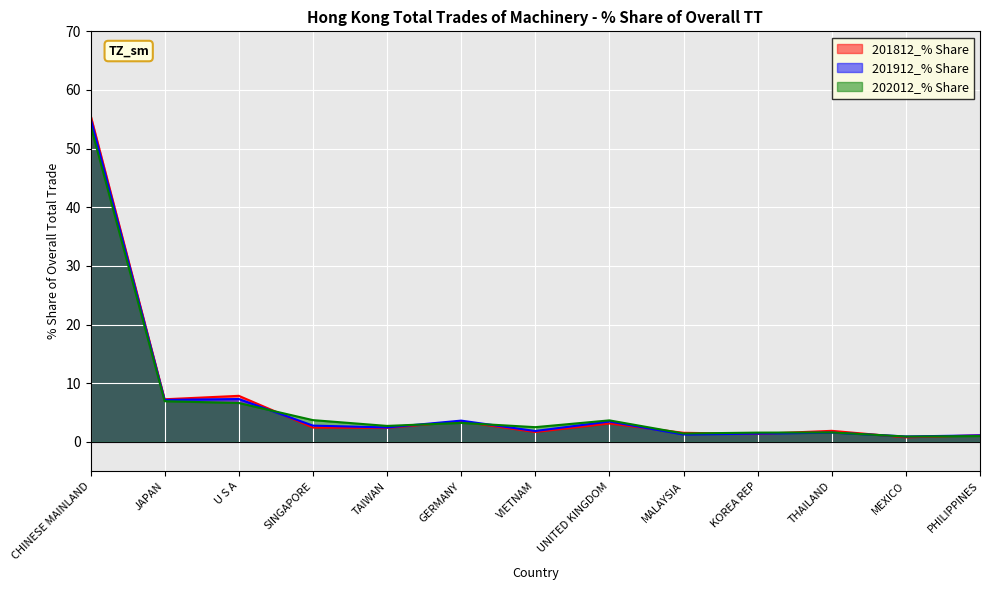

What is the difference between the maximum and minimum values in the 201812_% Share series?

55.0